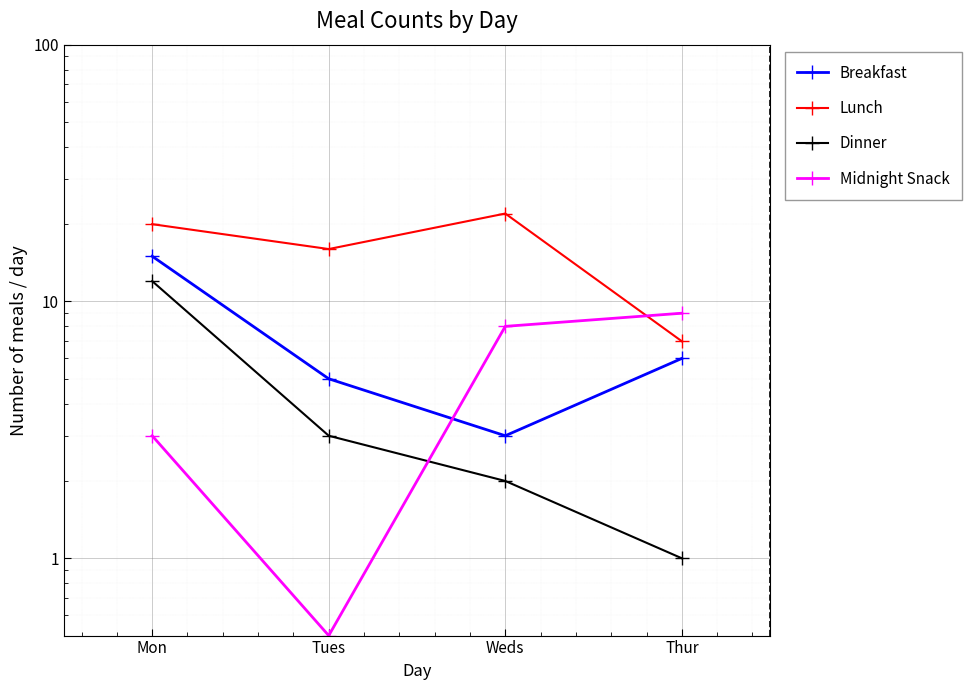

What is the difference between the maximum and second lowest values in the Dinner series?

10.0